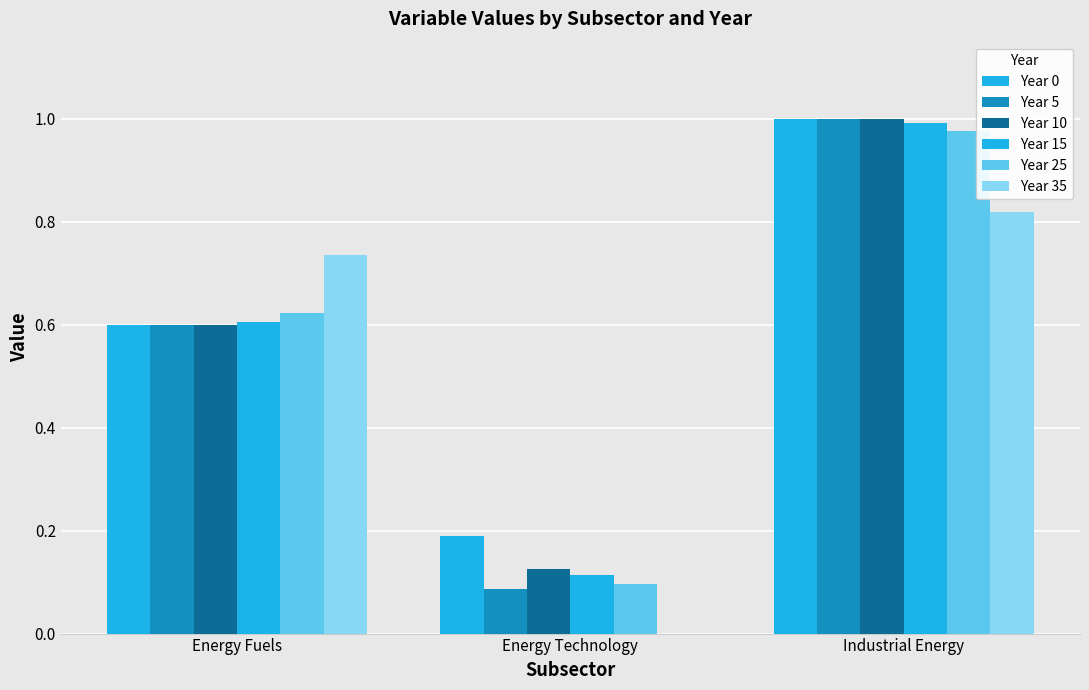

Where is Year 0 nearest to the value 0?

Energy Technology